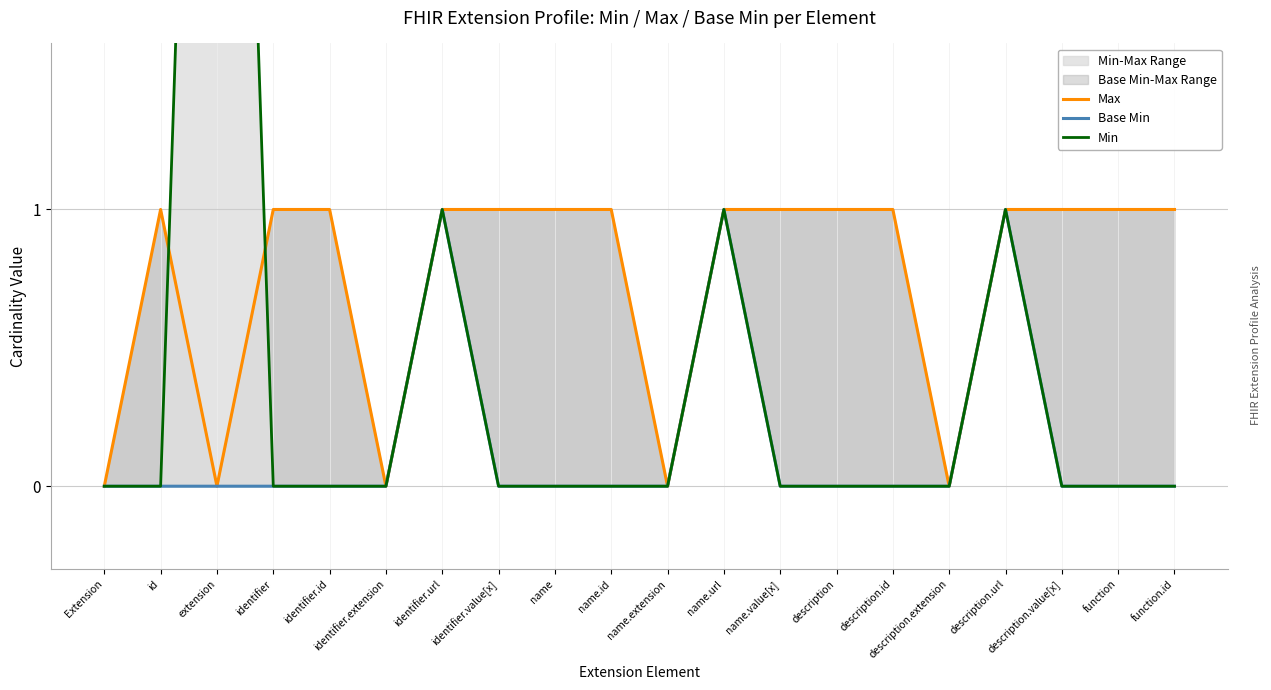

List the series in order of their overall mean, lowest first.

Base Min, Min, Max